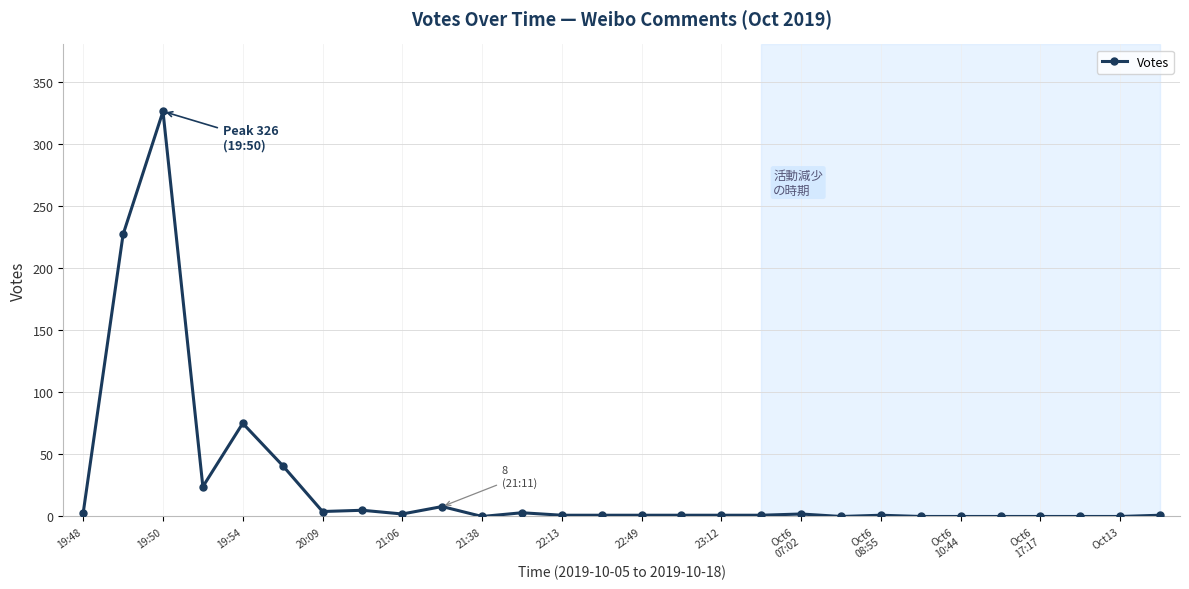

What is the difference between the maximum and minimum values?

326